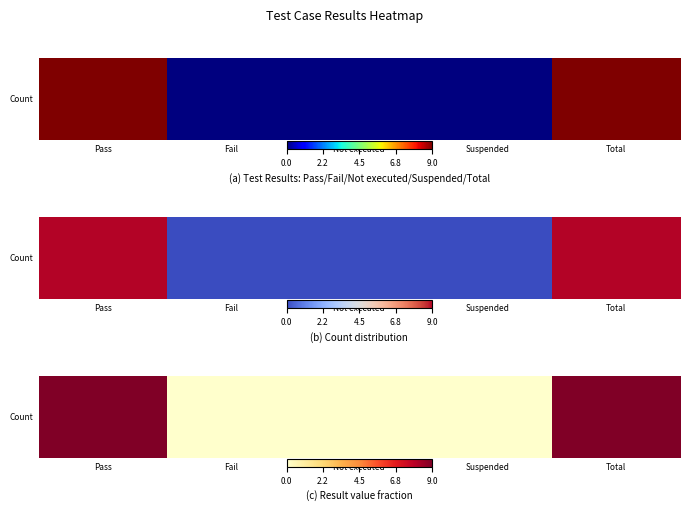

Count the number of data series in this chart.

1